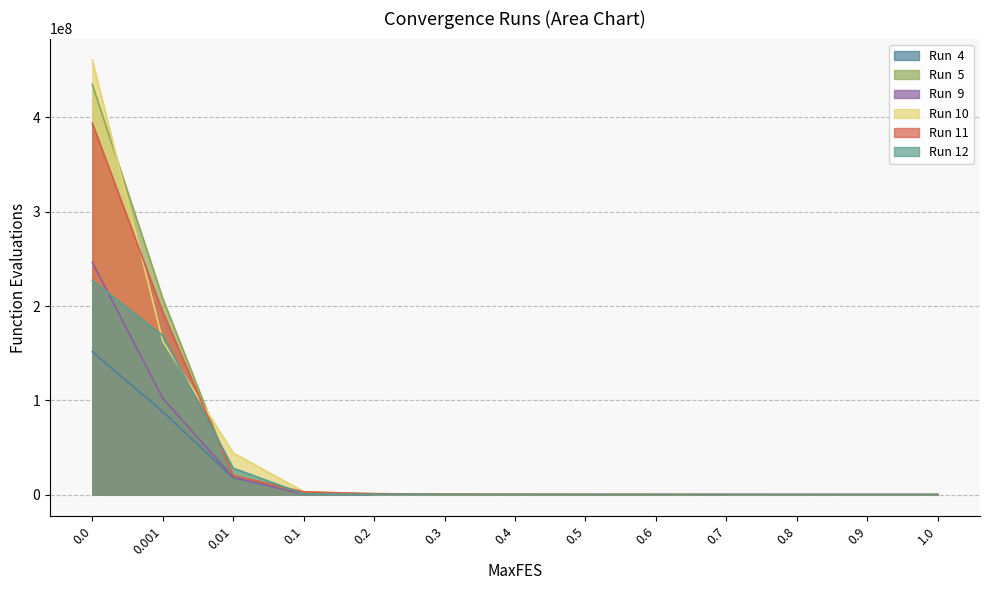

What is the maximum value shown in the chart?

460590427.1